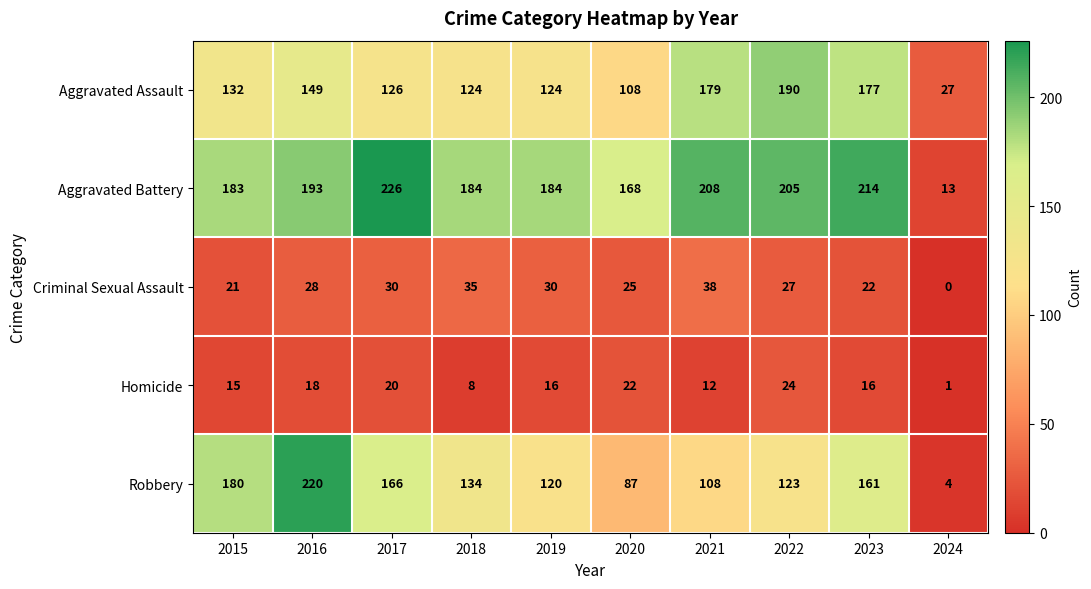

What is the difference between the maximum and second lowest values in the Aggravated Assault series?

82